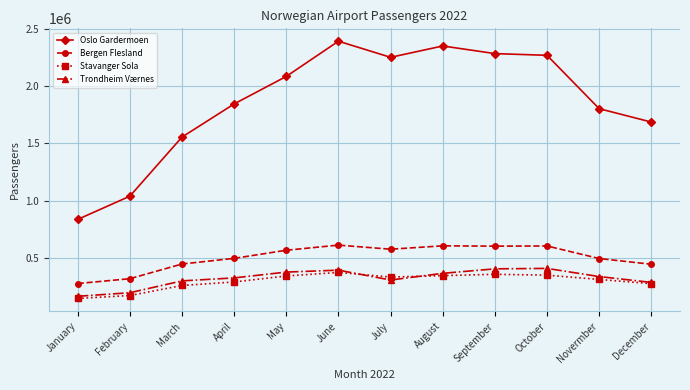

List the series in order of their peak value, lowest first.

Stavanger Sola, Trondheim Værnes, Bergen Flesland, Oslo Gardermoen